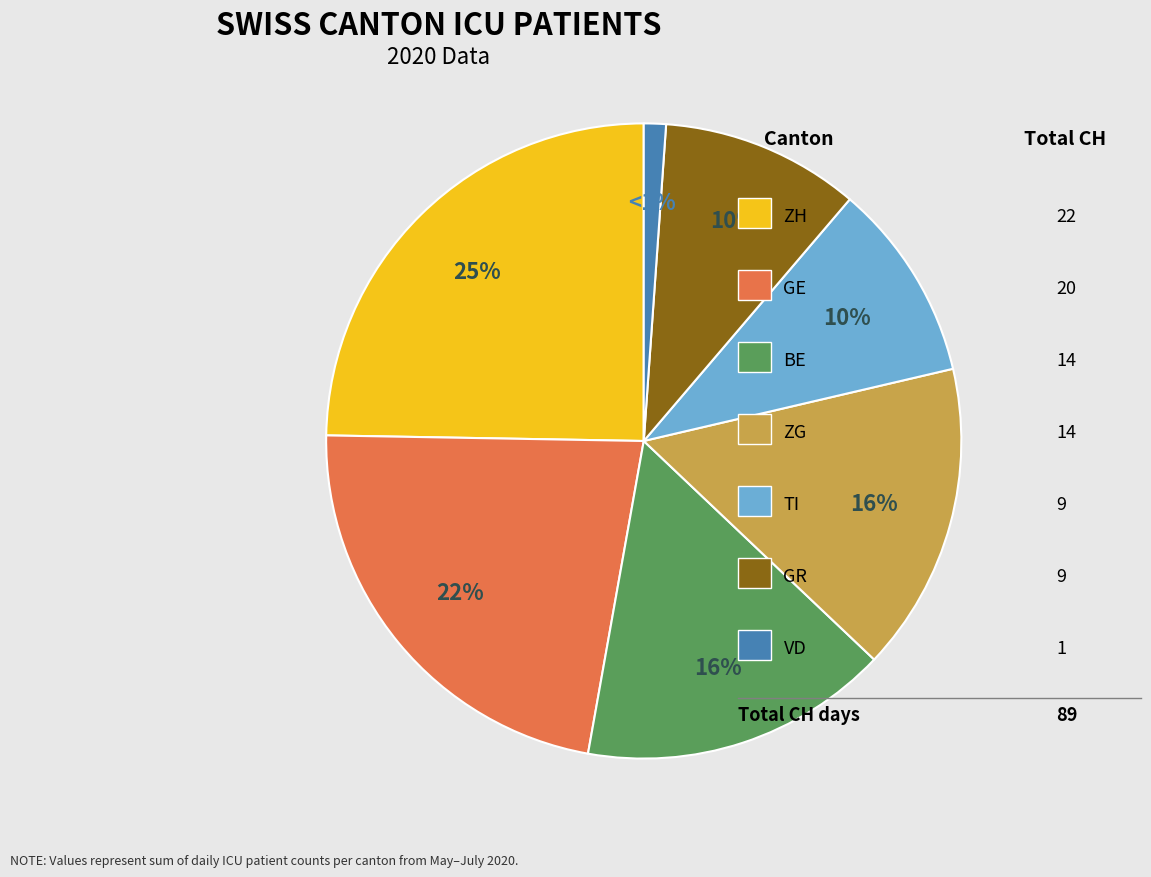

How many segments does this pie chart have?

7